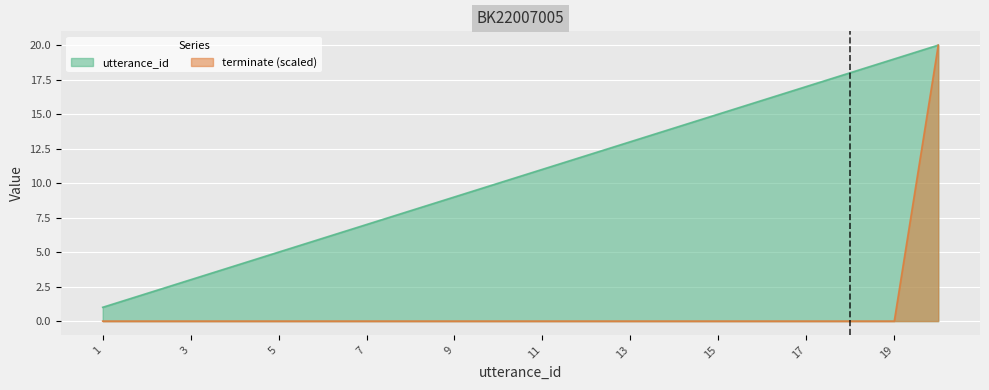

Which category has the lowest value across all series?

1